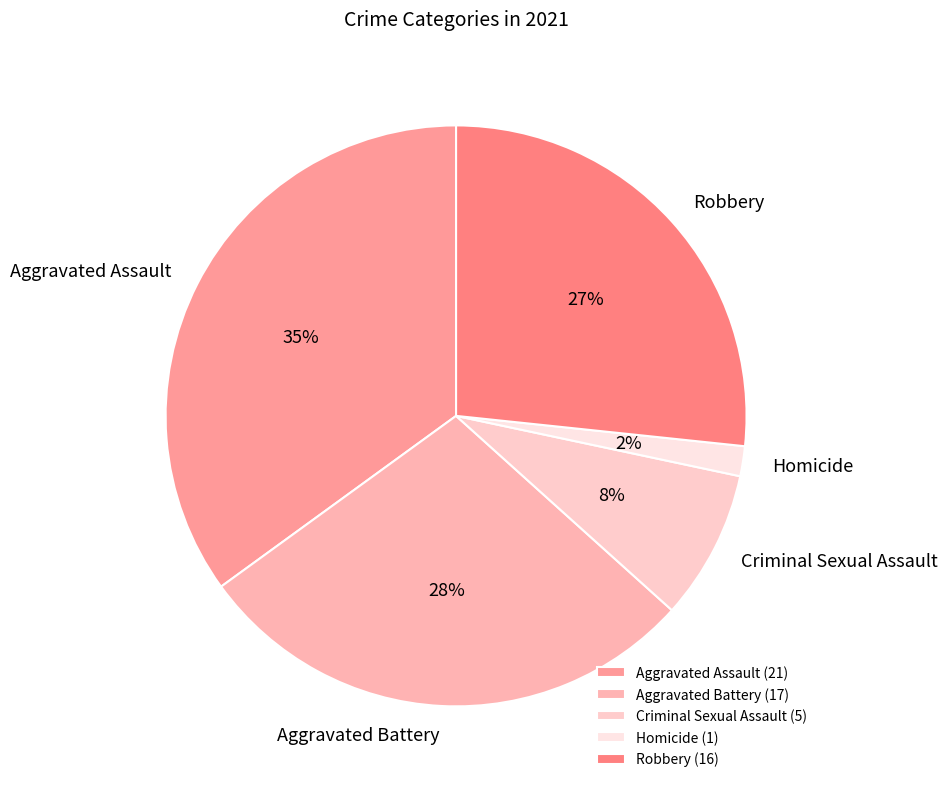

What is the change in value from Aggravated Battery to Robbery?

-1